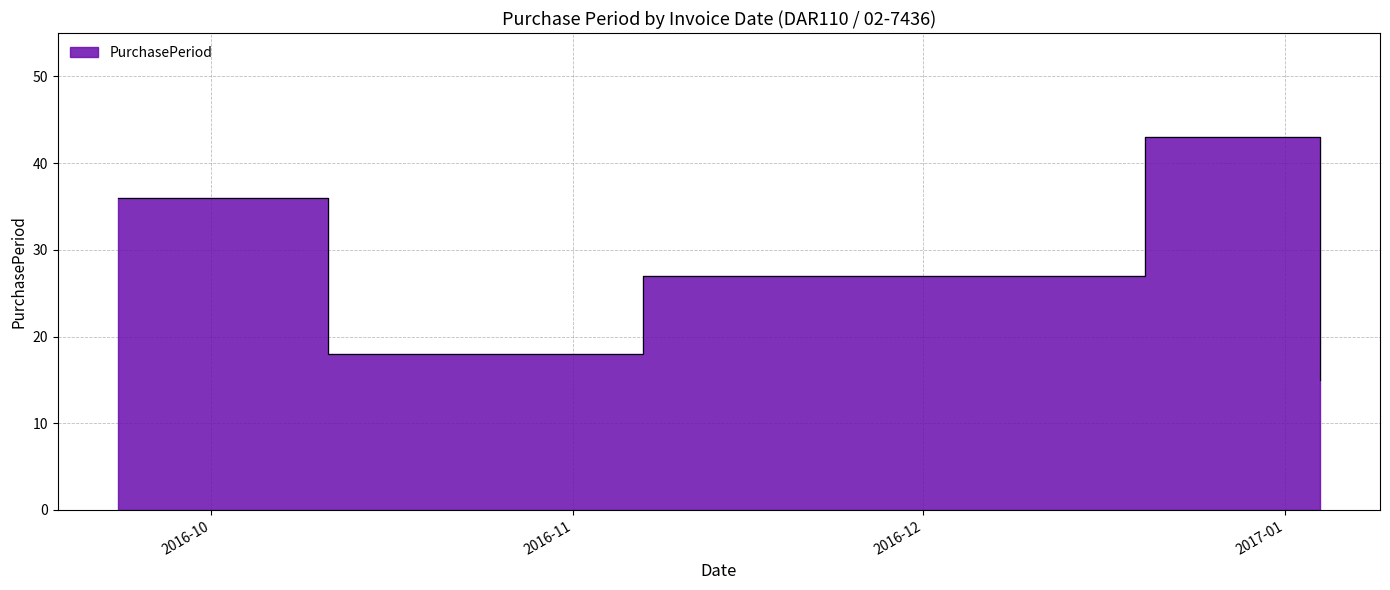

List the labels in order of value, smallest first.

2017-01-04, 2016-10-11, 2016-11-07, 2016-09-23, 2016-12-20